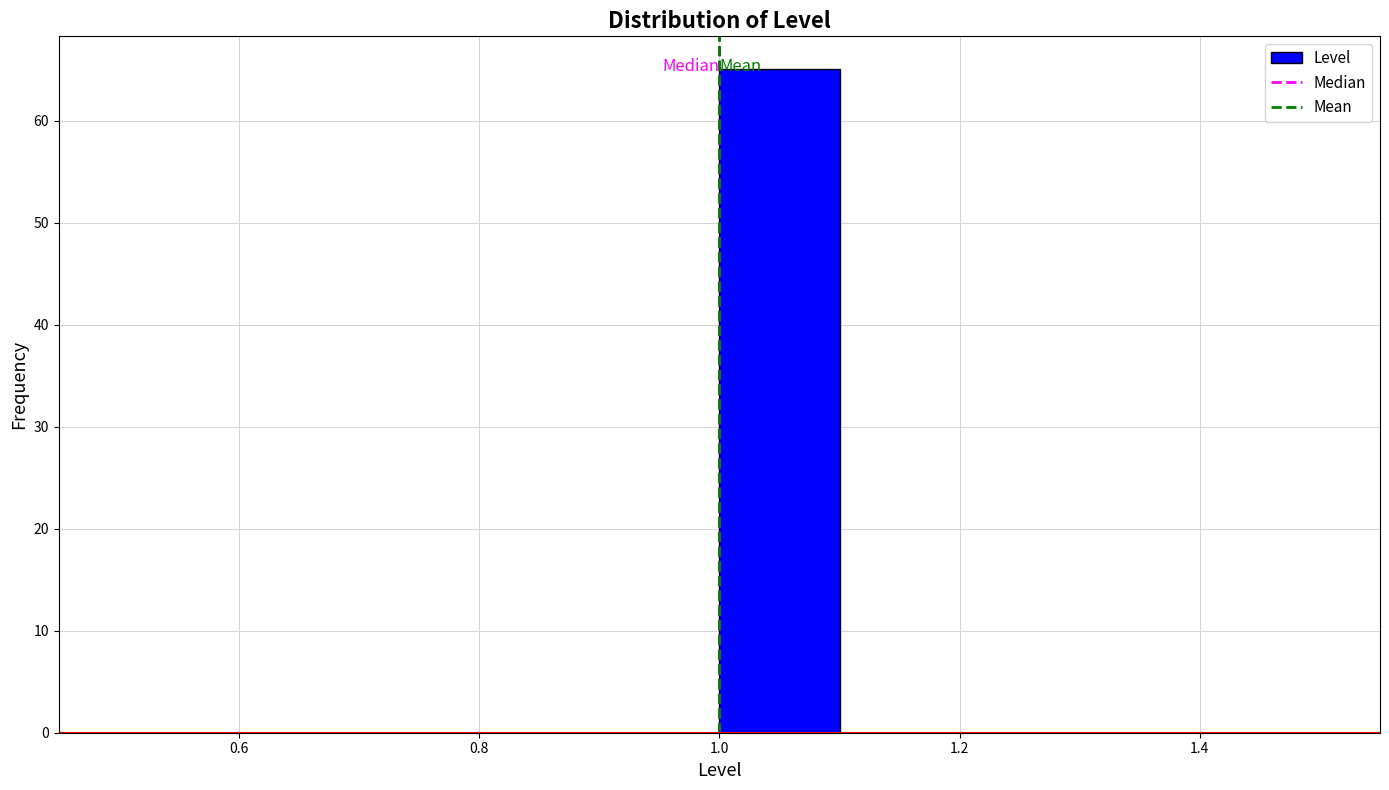

Reading left to right, transcribe this chart: for each bar, give the range it covers on the x-axis and its height. The values are not printed on the chart, so give them approximately, as read against the axis.

0.5 to 0.6: 0
0.6 to 0.7: 0
0.7 to 0.8: 0
0.8 to 0.9: 0
0.9 to 1.0: 0
1.0 to 1.1: 65
1.1 to 1.2: 0
1.2 to 1.3: 0
1.3 to 1.4: 0
1.4 to 1.5: 0